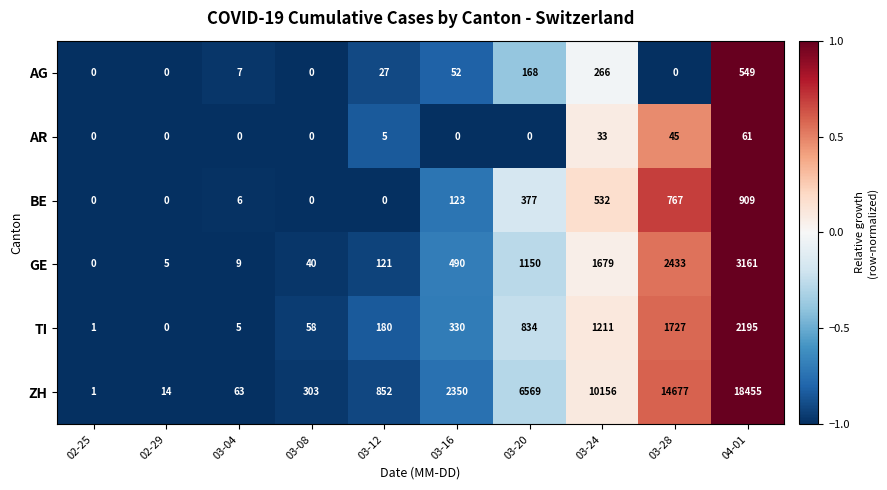

Is it true that AR equals 61 at 04-01?

True